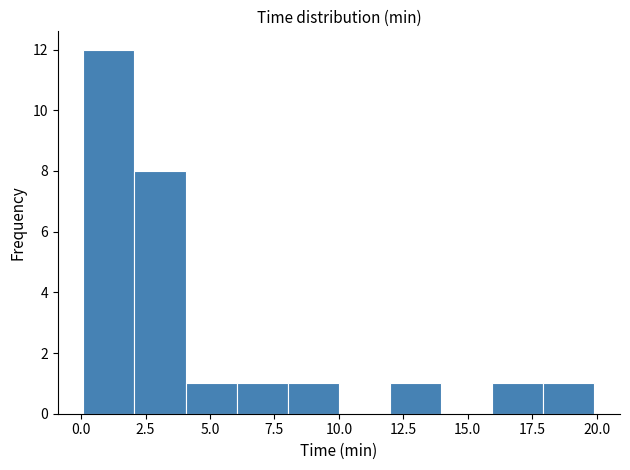

Around what value on the x-axis is the tallest bar? Give the approximate position of its centre, as read against the axis.

1.0